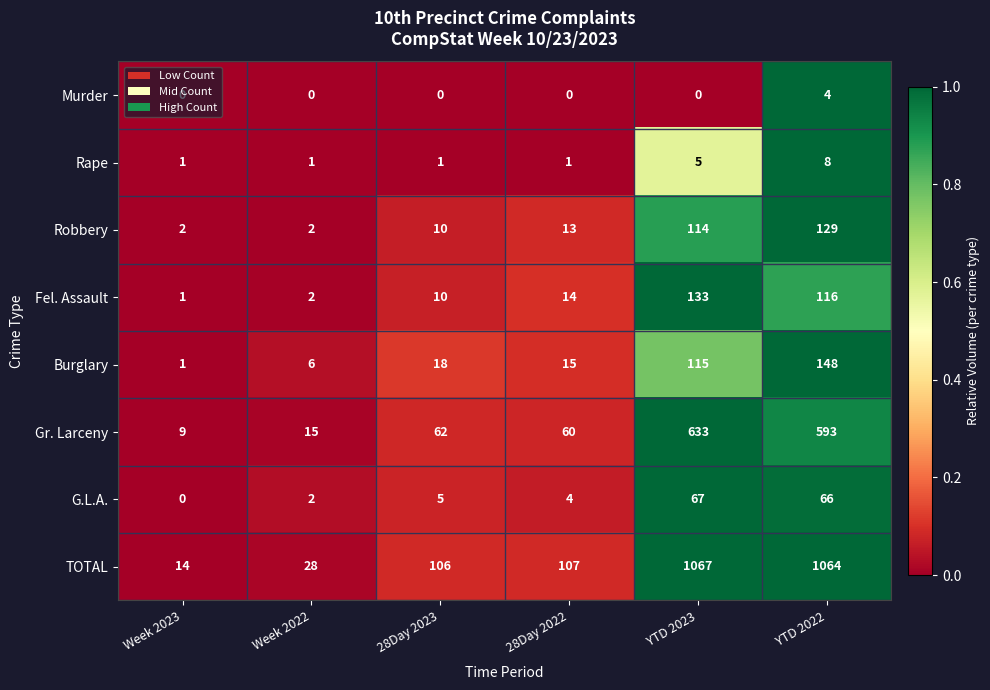

At how many categories does at least one series exceed 0?

6